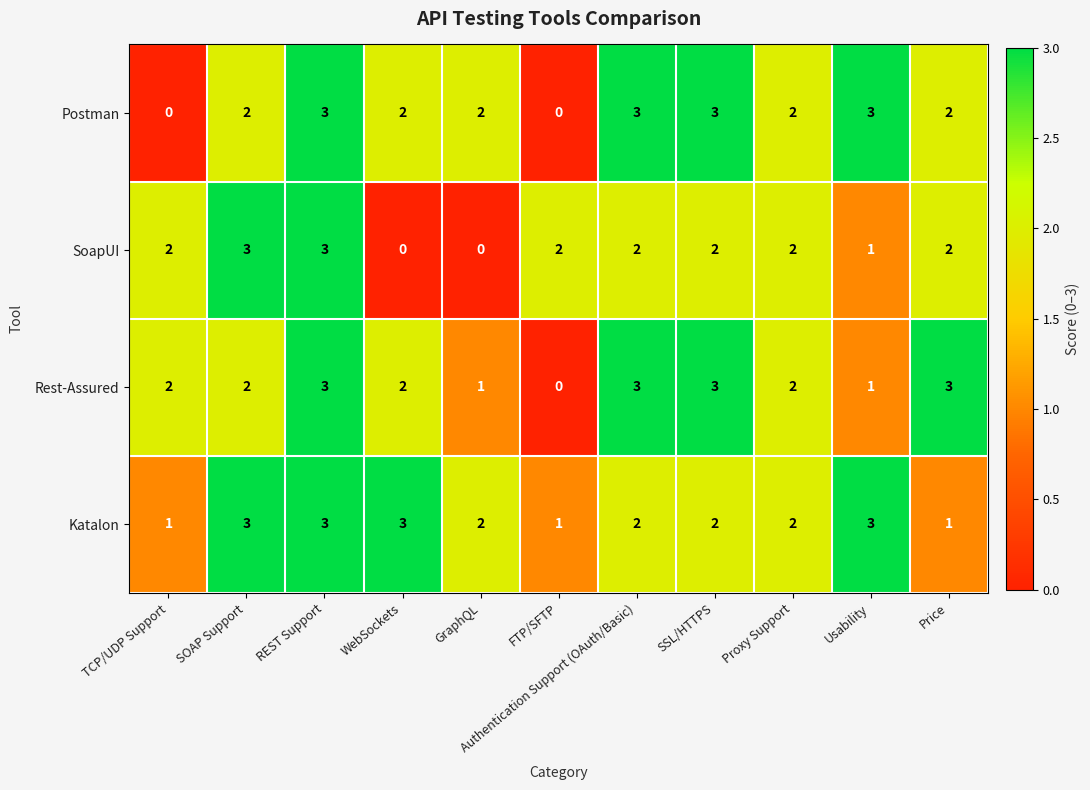

What is the total value across all series at SSL/HTTPS?

10